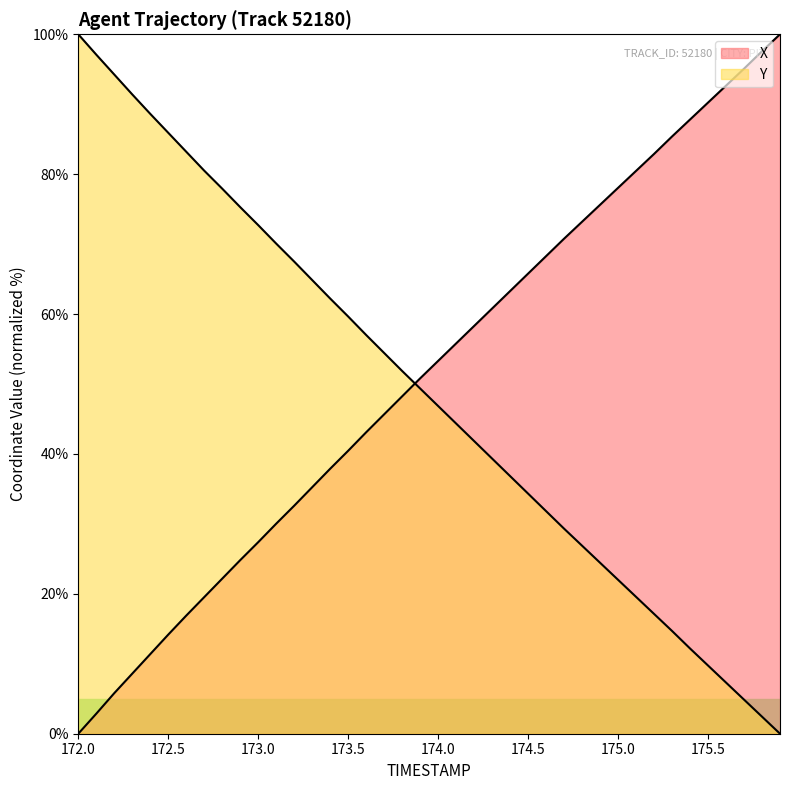

Reading left to right, list all the values displayed in this chart.

X: 0.0	2.9	5.8	8.6	11.4	14.2	16.9	19.5	22.2	24.8	27.4	30.0	32.6	35.2	37.9	40.5	43.1	45.7	48.2	50.8	53.3	55.8	58.3	60.8	63.3	65.8	68.3	70.8	73.2	75.6	78.0	80.5	82.9	85.4	87.8	90.2	92.7	95.1	97.6	100.0
Y: 100.0	97.1	94.2	91.4	88.6	85.9	83.2	80.5	77.9	75.3	72.7	70.1	67.5	64.9	62.2	59.6	57.0	54.4	51.9	49.4	46.9	44.3	41.8	39.3	36.8	34.3	31.8	29.3	26.9	24.4	22.0	19.6	17.1	14.7	12.2	9.7	7.3	4.9	2.4	0.0